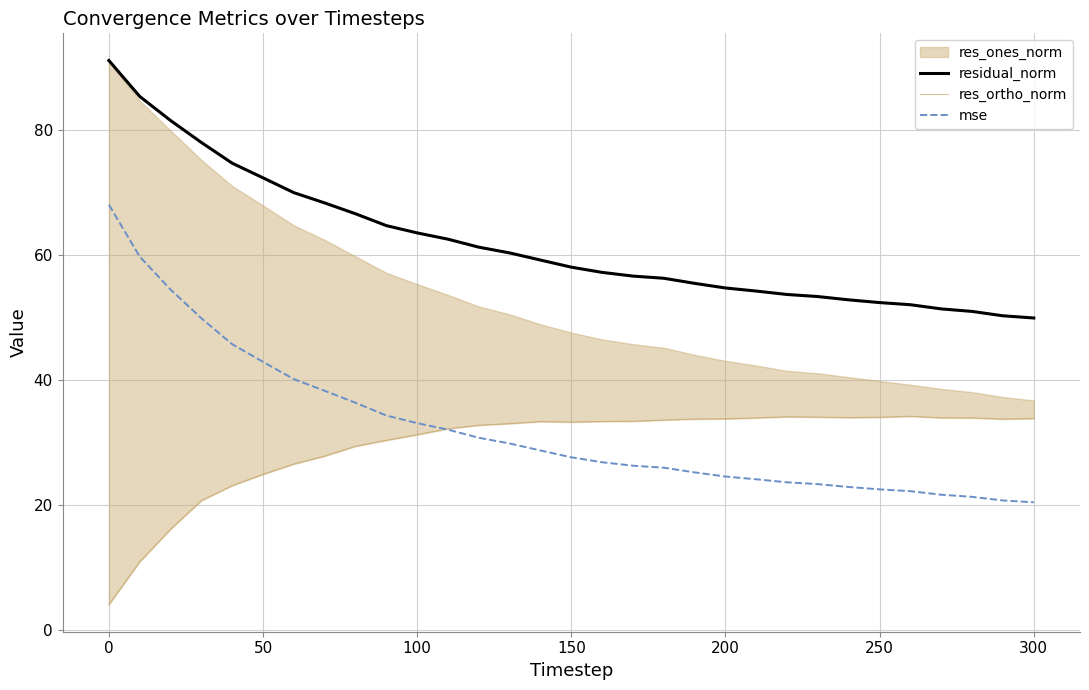

At how many categories does at least one series exceed 10?

31